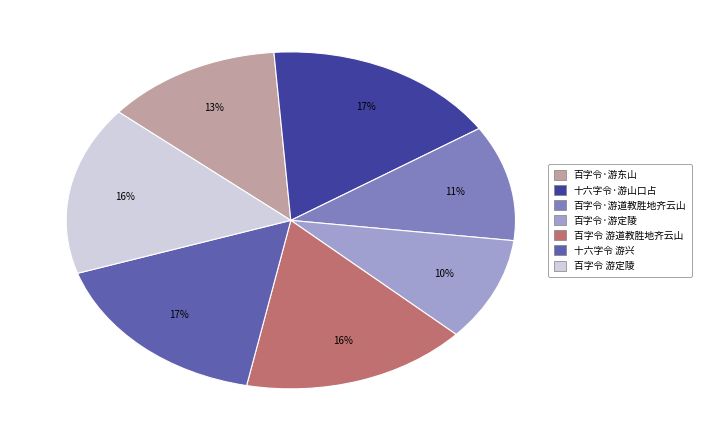

Which category has the smallest portion of the pie?

百字令·游定陵